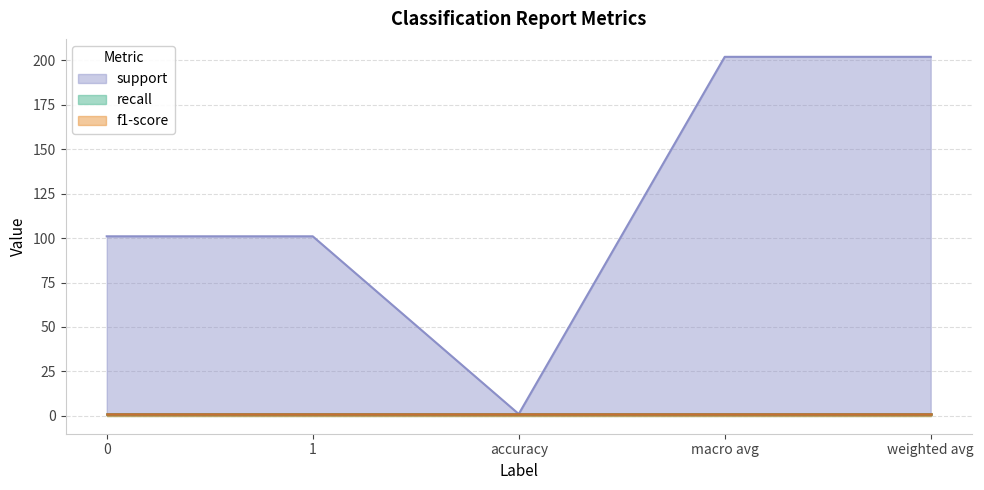

What is the approximate value of support at macro avg, to the nearest 50?

200